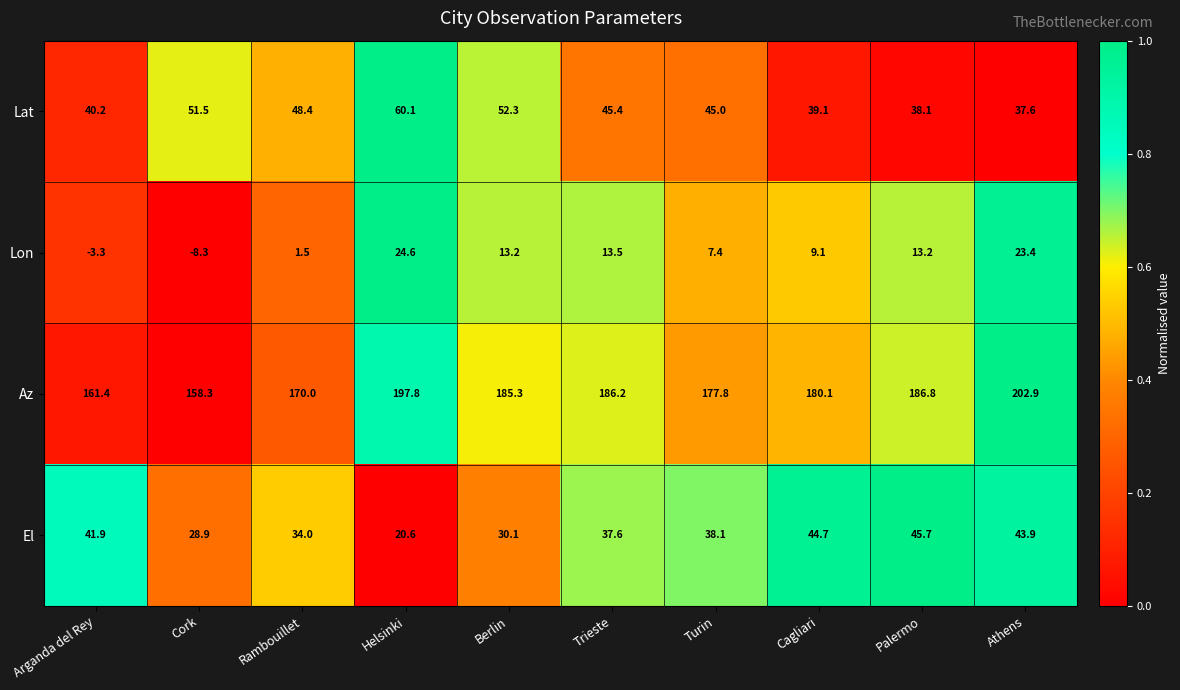

At how many categories does at least one series exceed 0?

10